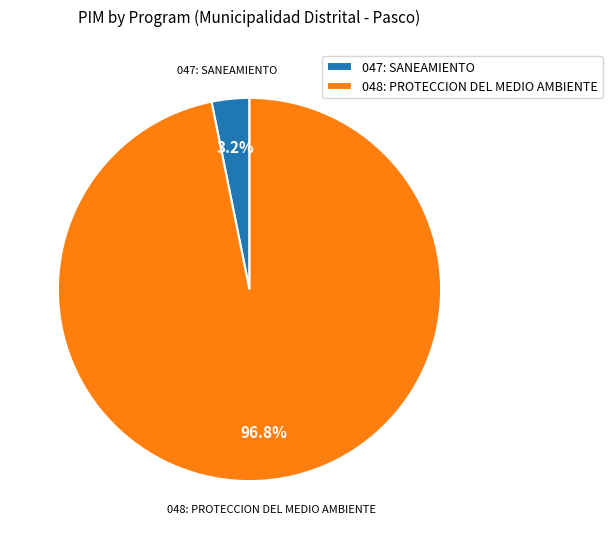

Does 047: SANEAMIENTO represent more than half of the total?

No